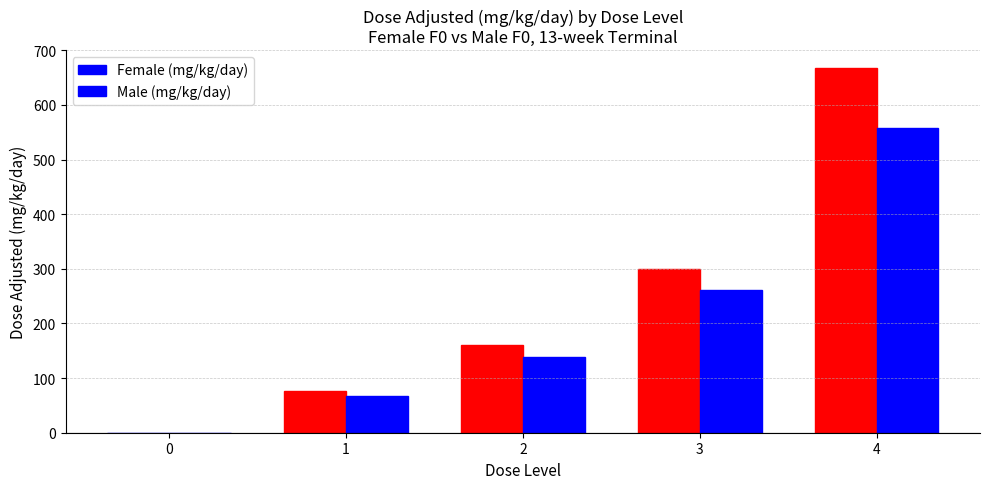

How many groups of bars are there?

5